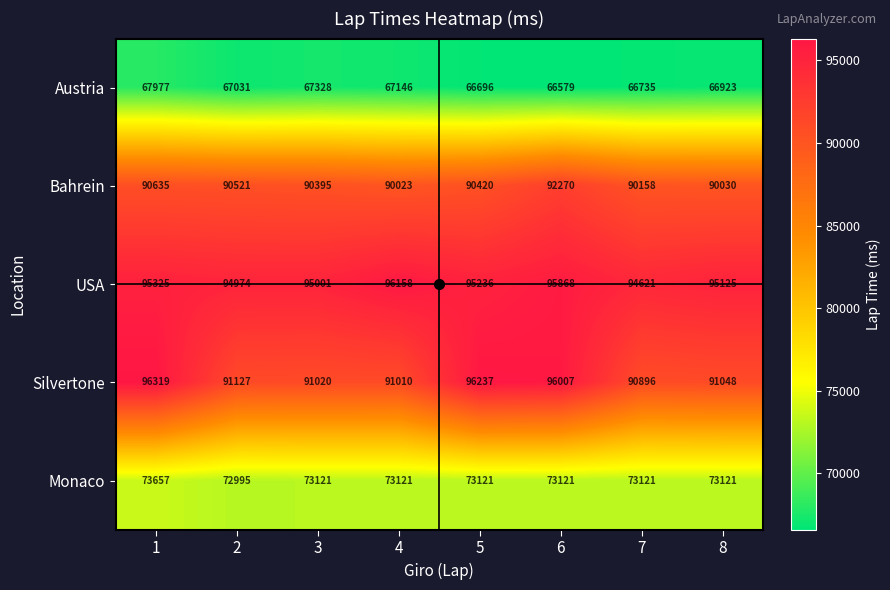

True or false: USA has a value of 95125 at 8.

True